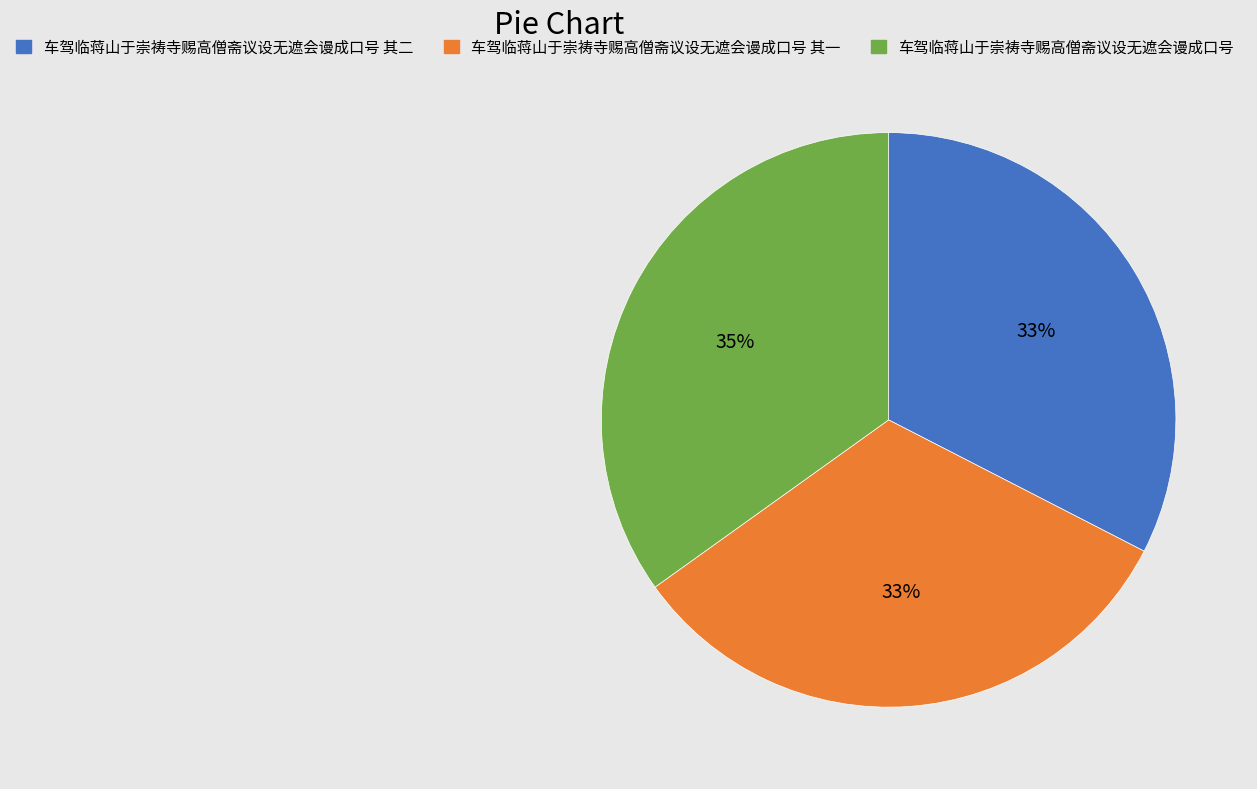

What is the ratio of the value at 车驾临蒋山于崇祷寺赐高僧斋议设无遮会谩成口号 其一 to the value at 车驾临蒋山于崇祷寺赐高僧斋议设无遮会谩成口号 其二?

1.0